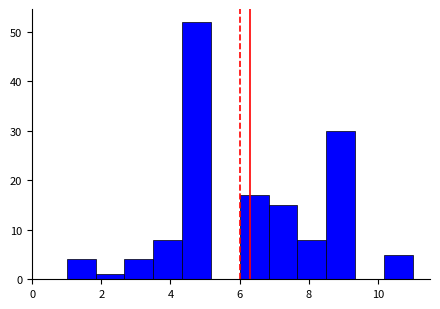

Reading left to right, list every bar in this chart as the range it spans on the x-axis followed by its height. Neither the bar edges nor the heights are printed on the chart, so give them approximately, as read against the axes.

1.0 to 1.8: 4
1.8 to 2.6: 1
2.6 to 3.6: 4
3.6 to 4.4: 8
4.4 to 5.2: 52
5.2 to 6.0: 0
6.0 to 6.8: 17
6.8 to 7.6: 15
7.6 to 8.6: 8
8.6 to 9.4: 30
9.4 to 10.2: 0
10.2 to 11.0: 5